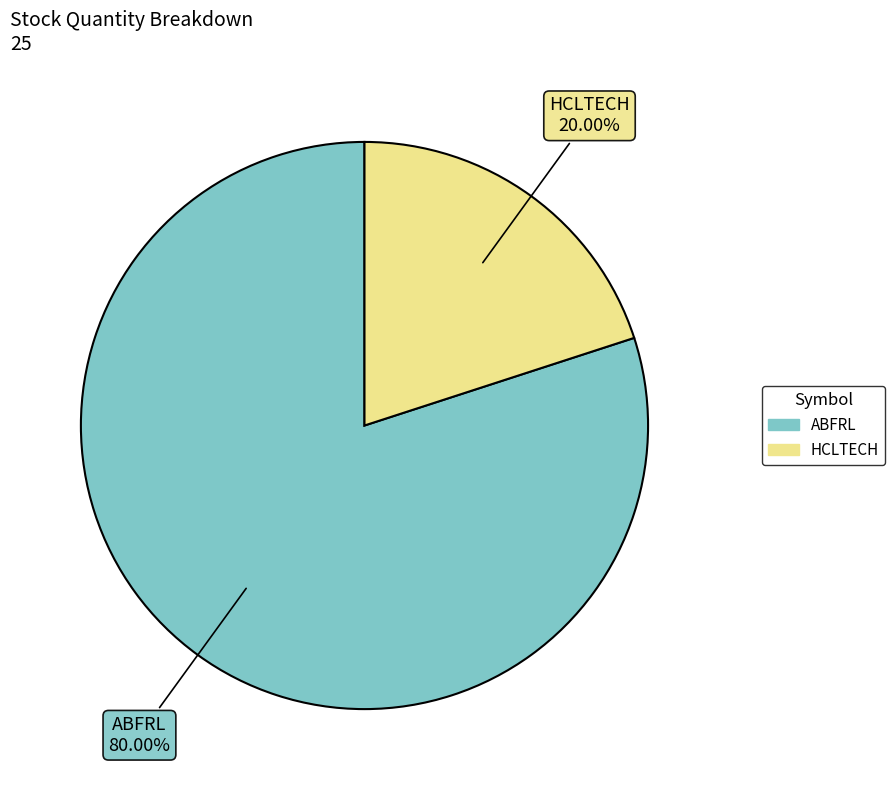

Does HCLTECH represent more than half of the total?

No